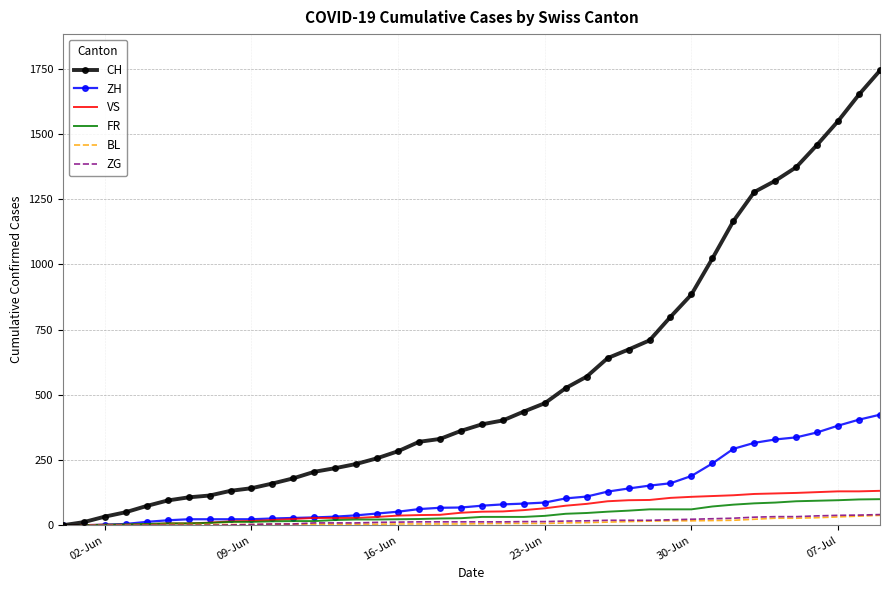

How many categories are shown in the chart?

40